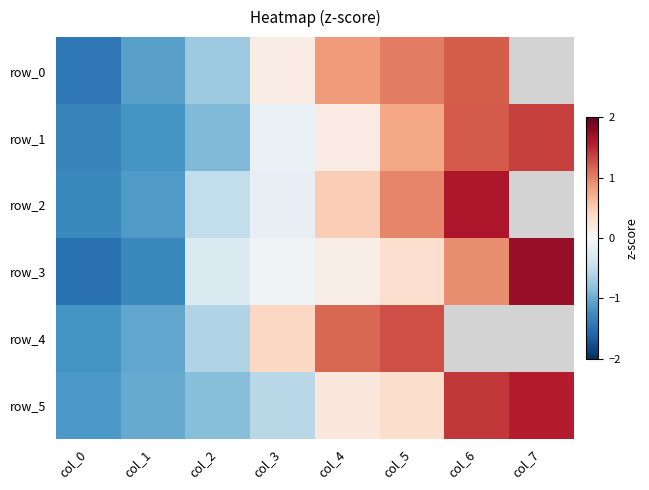

What is the difference between the row_0 values at col_3 and col_0?

1.6